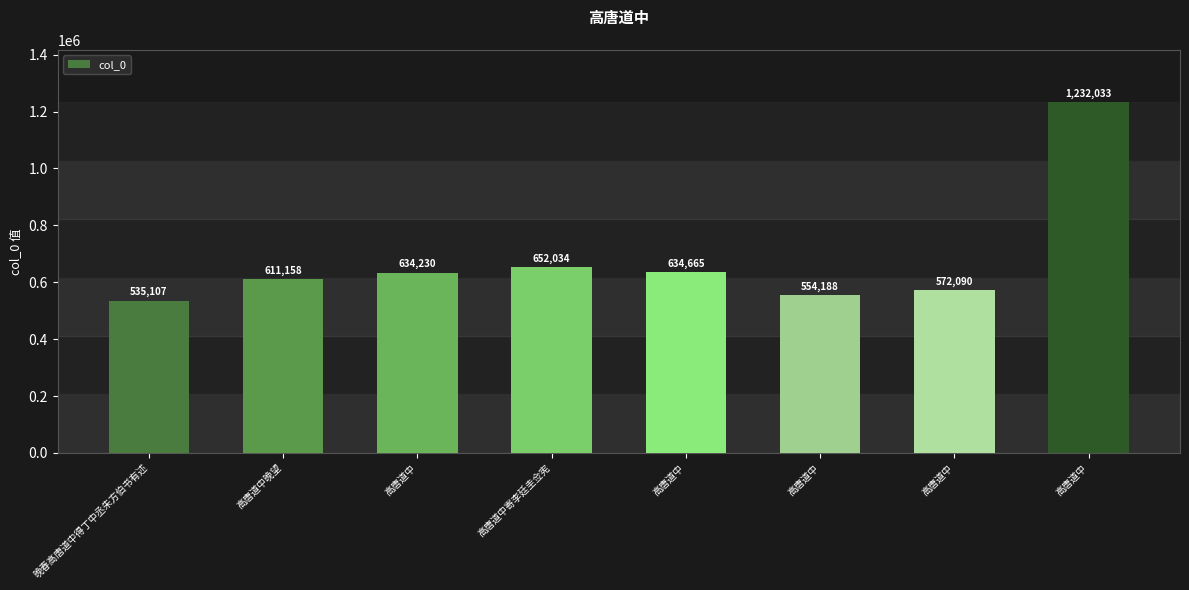

What is the difference between the values at 高唐道中 and 晚春高唐道中得丁中丞朱方伯书有述?

99558